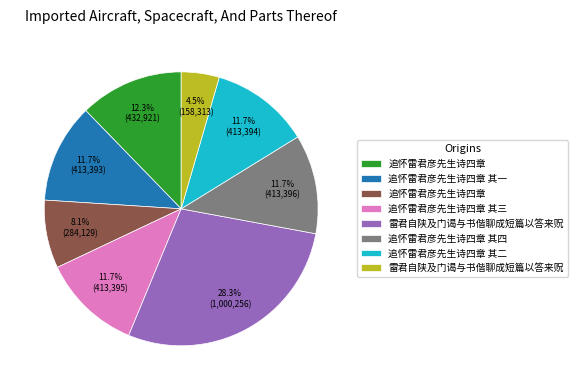

Is there any slice that represents more than half of the pie?

No